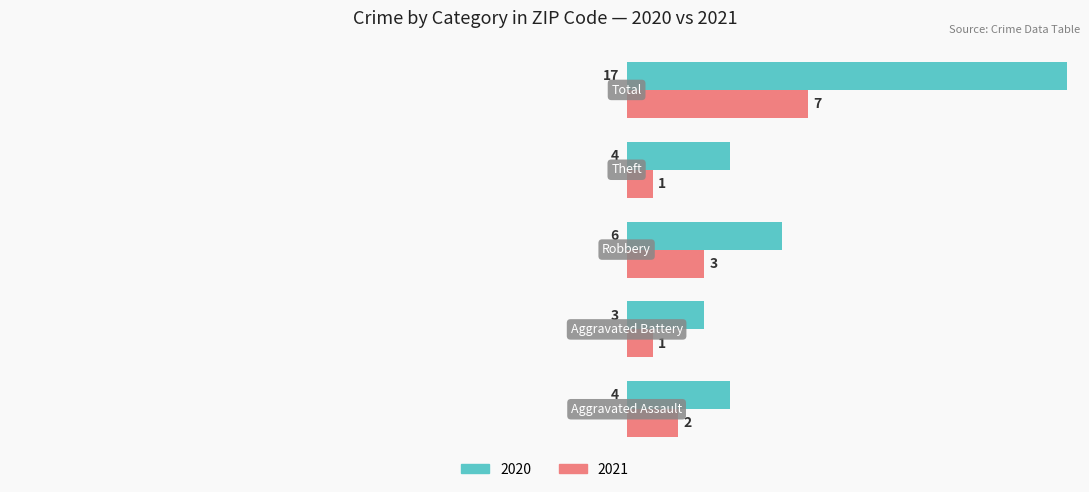

How many series are shown in this chart?

2